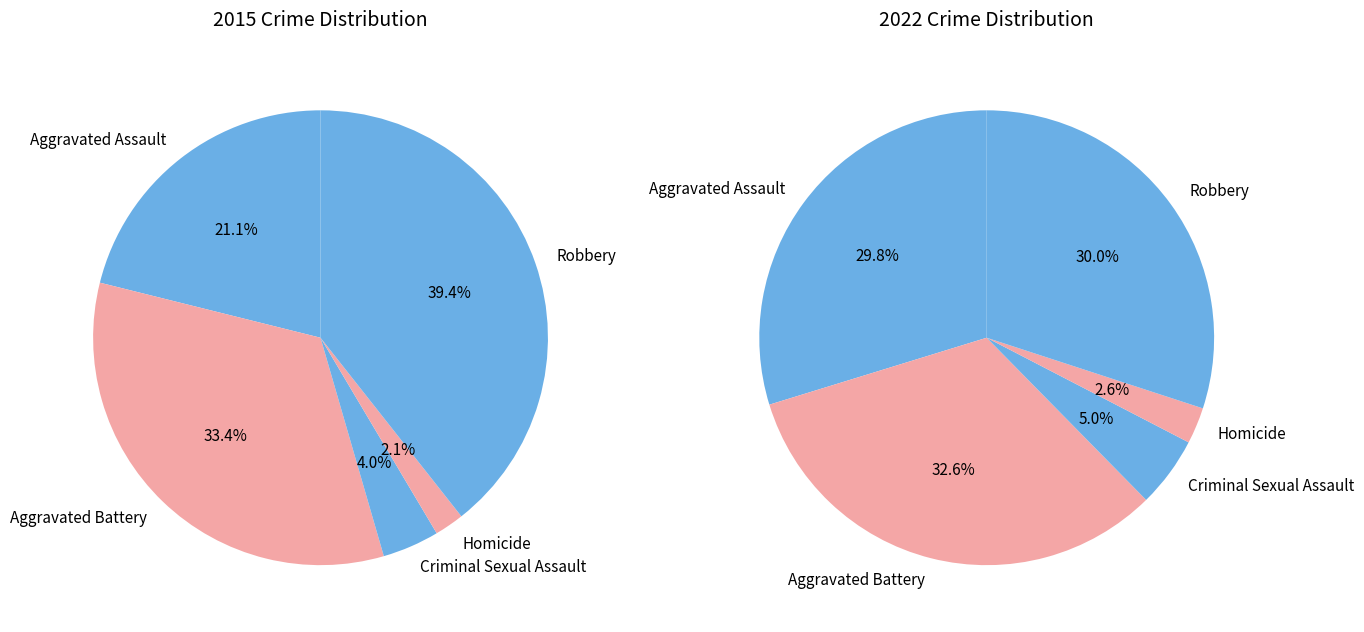

Combined, do Robbery and Aggravated Battery account for over 50%?

Yes